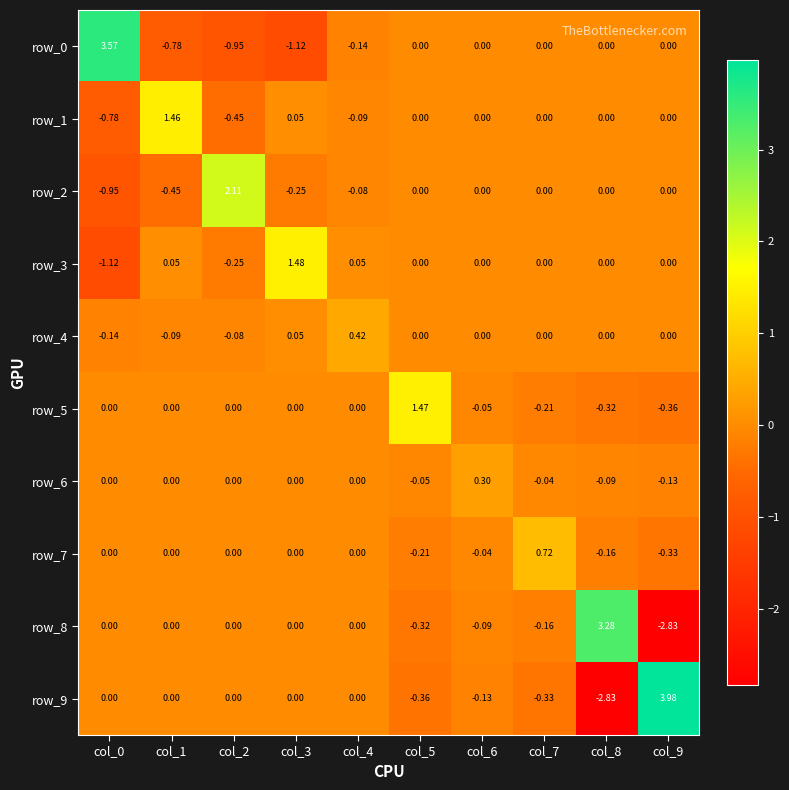

Count the number of categories in the chart.

10